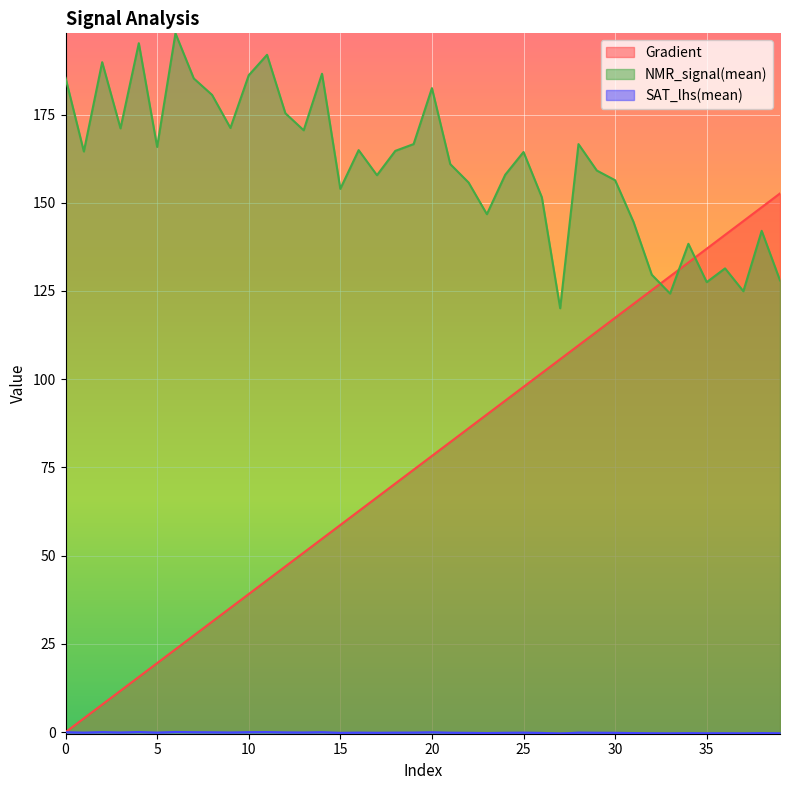

How many lines are shown in the chart?

3